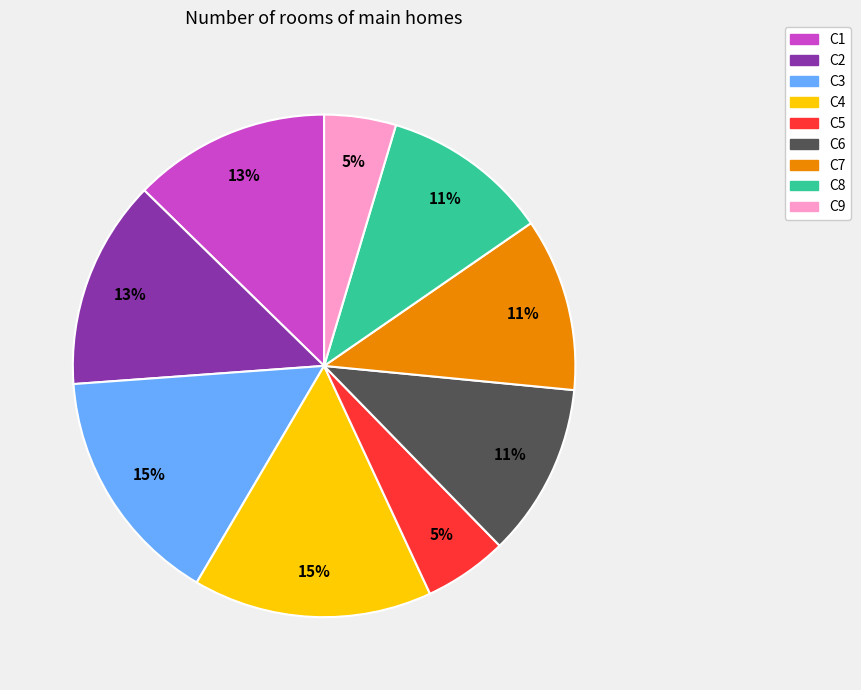

How many segments does this pie chart have?

9